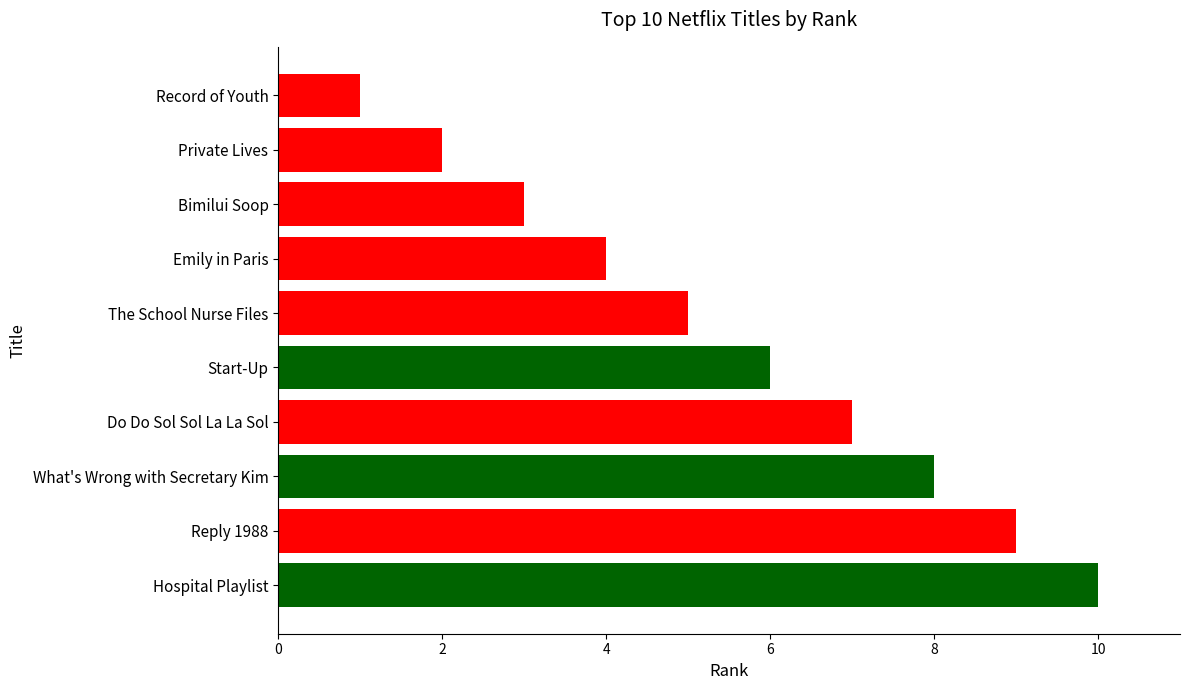

Read the value at Do Do Sol Sol La La Sol.

7